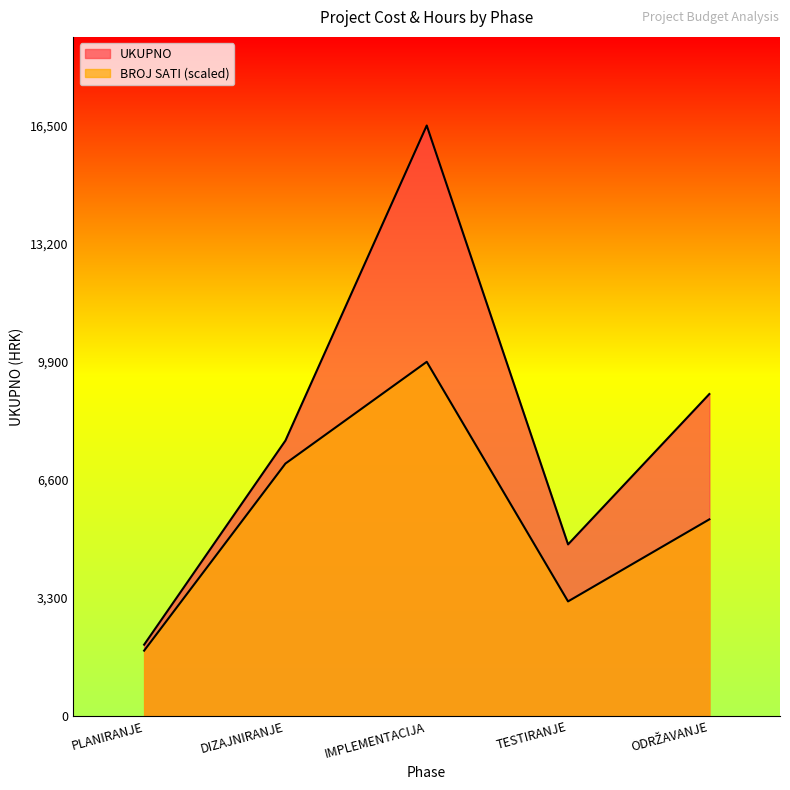

Rank the series at ODRŽAVANJE from lowest to highest value.

BROJ SATI, UKUPNO